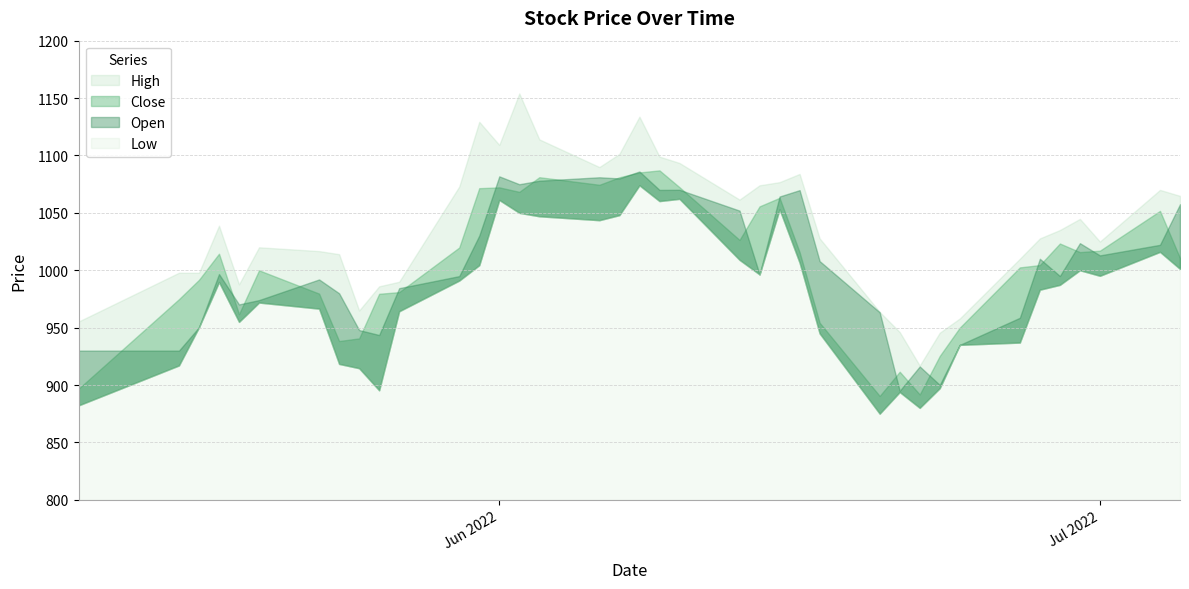

Reading left to right, what are all the values shown in this chart?

High: 2022-05-11=955.5	2022-05-16=997.9	2022-05-17=997.8	2022-05-18=1038.8	2022-05-19=987.8	2022-05-20=1020.0	2022-05-23=1016.7	2022-05-24=1014.0	2022-05-25=965.0	2022-05-26=986.0	2022-05-27=990.0	2022-05-30=1072.9	2022-05-31=1129.3	2022-06-01=1109.2	2022-06-02=1154.0	2022-06-03=1114.0	2022-06-06=1089.9	2022-06-07=1101.4	2022-06-08=1133.8	2022-06-09=1099.0	2022-06-10=1093.5	2022-06-13=1061.5	2022-06-14=1074.0	2022-06-15=1076.8	2022-06-16=1083.9	2022-06-17=1027.8	2022-06-20=963.8	2022-06-21=946.1	2022-06-22=917.0	2022-06-23=945.6	2022-06-24=958.0	2022-06-27=1010.0	2022-06-28=1027.8	2022-06-29=1035.0	2022-06-30=1044.8	2022-07-01=1025.0	2022-07-04=1070.0	2022-07-05=1064.8
Close: 2022-05-11=897.0	2022-05-16=974.8	2022-05-17=991.6	2022-05-18=1014.4	2022-05-19=961.8	2022-05-20=1000.0	2022-05-23=979.6	2022-05-24=938.4	2022-05-25=940.6	2022-05-26=979.5	2022-05-27=981.0	2022-05-30=1019.8	2022-05-31=1071.5	2022-06-01=1072.2	2022-06-02=1068.3	2022-06-03=1081.0	2022-06-06=1074.5	2022-06-07=1081.0	2022-06-08=1085.2	2022-06-09=1087.0	2022-06-10=1072.3	2022-06-13=1026.4	2022-06-14=1055.7	2022-06-15=1063.1	2022-06-16=1015.8	2022-06-17=954.3	2022-06-20=890.5	2022-06-21=911.6	2022-06-22=891.8	2022-06-23=925.4	2022-06-24=950.0	2022-06-27=1002.5	2022-06-28=1004.5	2022-06-29=1023.3	2022-06-30=1015.8	2022-07-01=1017.0	2022-07-04=1051.7	2022-07-05=1010.6
Low: 2022-05-11=882.4	2022-05-16=917.0	2022-05-17=950.3	2022-05-18=989.7	2022-05-19=955.0	2022-05-20=971.9	2022-05-23=966.5	2022-05-24=918.4	2022-05-25=914.6	2022-05-26=895.4	2022-05-27=964.2	2022-05-30=991.0	2022-05-31=1004.4	2022-06-01=1061.2	2022-06-02=1050.0	2022-06-03=1047.0	2022-06-06=1043.6	2022-06-07=1048.0	2022-06-08=1074.0	2022-06-09=1060.2	2022-06-10=1062.2	2022-06-13=1009.0	2022-06-14=996.4	2022-06-15=1053.0	2022-06-16=1006.5	2022-06-17=945.0	2022-06-20=875.0	2022-06-21=893.9	2022-06-22=880.1	2022-06-23=897.2	2022-06-24=935.0	2022-06-27=937.0	2022-06-28=983.0	2022-06-29=987.2	2022-06-30=1000.0	2022-07-01=995.1	2022-07-04=1016.0	2022-07-05=1001.1
Open: 2022-05-11=930.0	2022-05-16=930.0	2022-05-17=950.3	2022-05-18=996.7	2022-05-19=970.2	2022-05-20=974.0	2022-05-23=992.0	2022-05-24=980.0	2022-05-25=947.9	2022-05-26=943.6	2022-05-27=984.4	2022-05-30=994.9	2022-05-31=1030.2	2022-06-01=1081.8	2022-06-02=1075.0	2022-06-03=1078.0	2022-06-06=1081.0	2022-06-07=1080.0	2022-06-08=1086.0	2022-06-09=1070.0	2022-06-10=1070.1	2022-06-13=1052.0	2022-06-14=996.4	2022-06-15=1064.2	2022-06-16=1069.8	2022-06-17=1008.0	2022-06-20=963.4	2022-06-21=895.0	2022-06-22=916.2	2022-06-23=900.1	2022-06-24=935.0	2022-06-27=958.6	2022-06-28=1010.0	2022-06-29=995.0	2022-06-30=1023.6	2022-07-01=1013.0	2022-07-04=1022.1	2022-07-05=1057.5